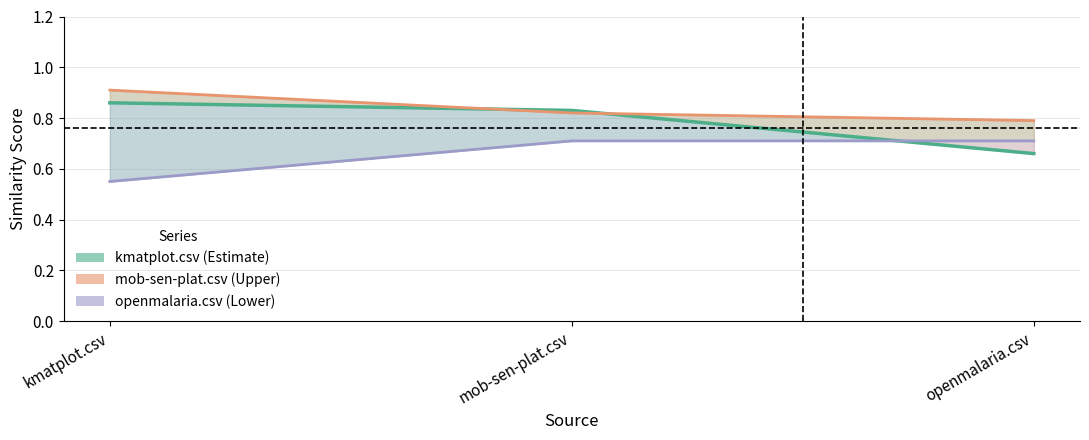

Which series has the largest range (max minus min)?

kmatplot.csv